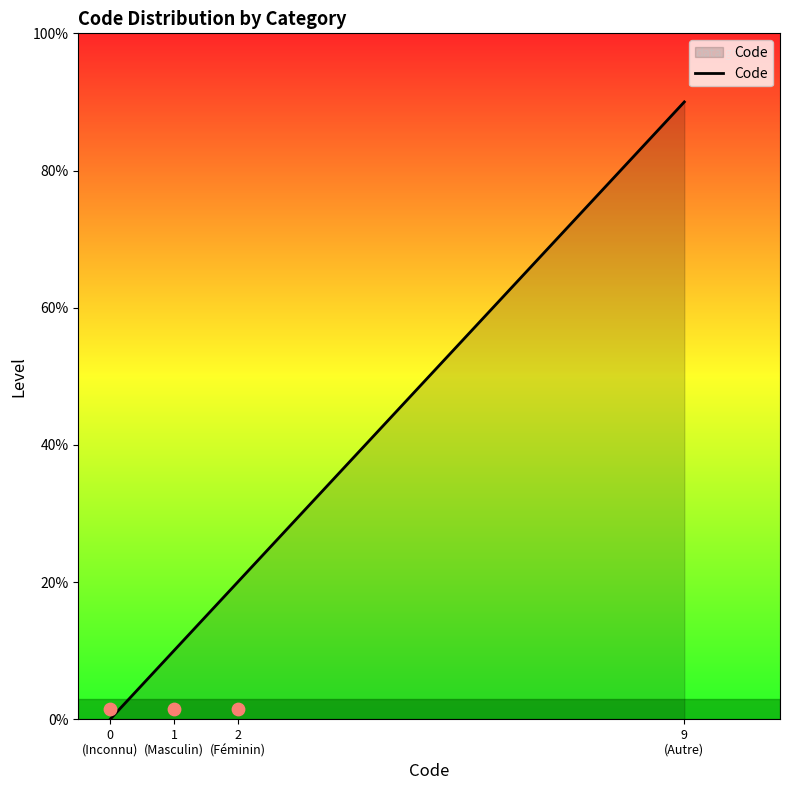

Between 0
(Inconnu) and 2
(Féminin), which is larger?

2
(Féminin)